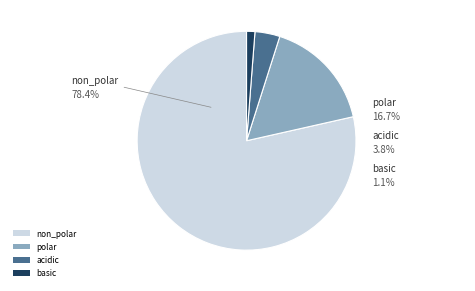

To the nearest percent, what is the average slice percentage?

25%